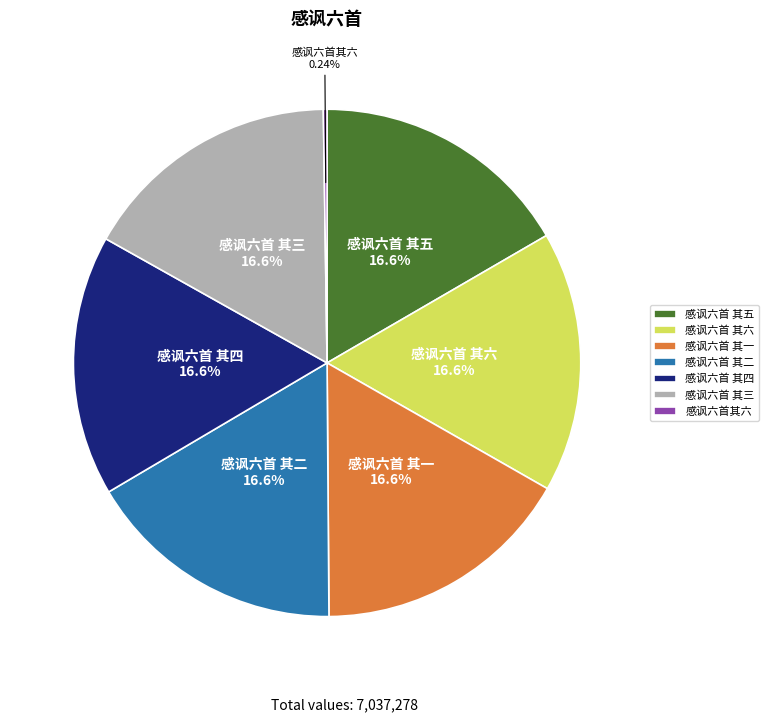

Is 感讽六首 其三 the majority of the pie?

No